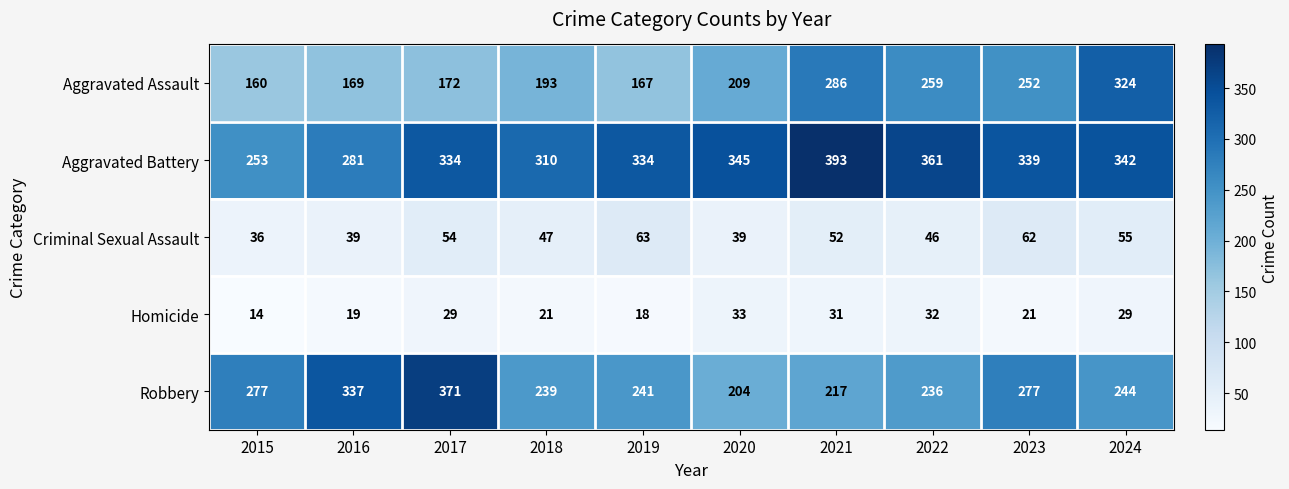

Which series changed the most between 2015 and 2022?

Aggravated Battery